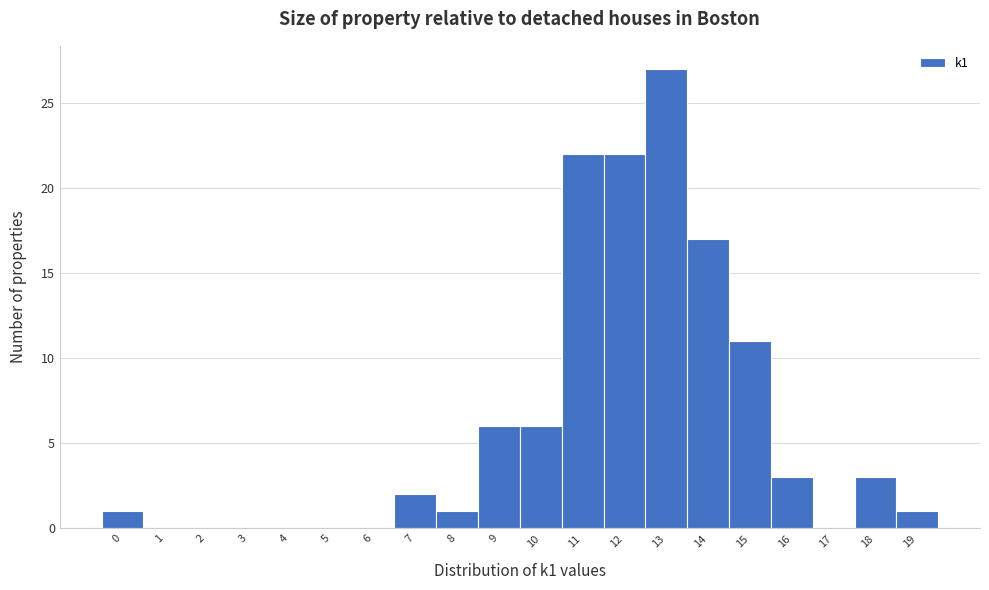

Which range on the x-axis has the tallest bar?

12.5 to 13.5